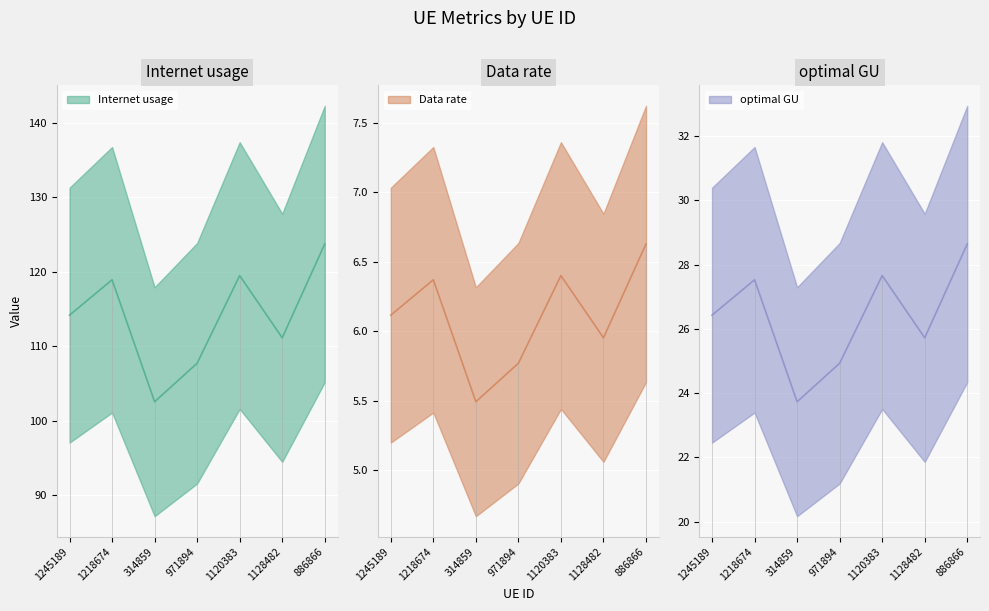

What is the highest value of the Internet usage series?

123.7